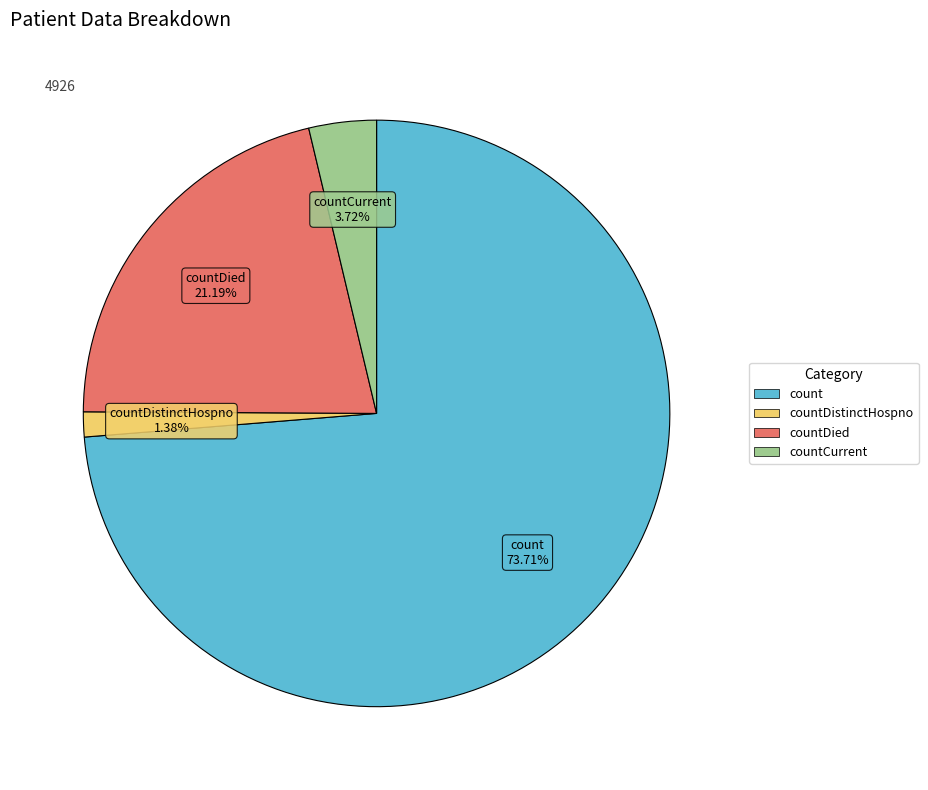

Is there a majority slice in this chart?

Yes